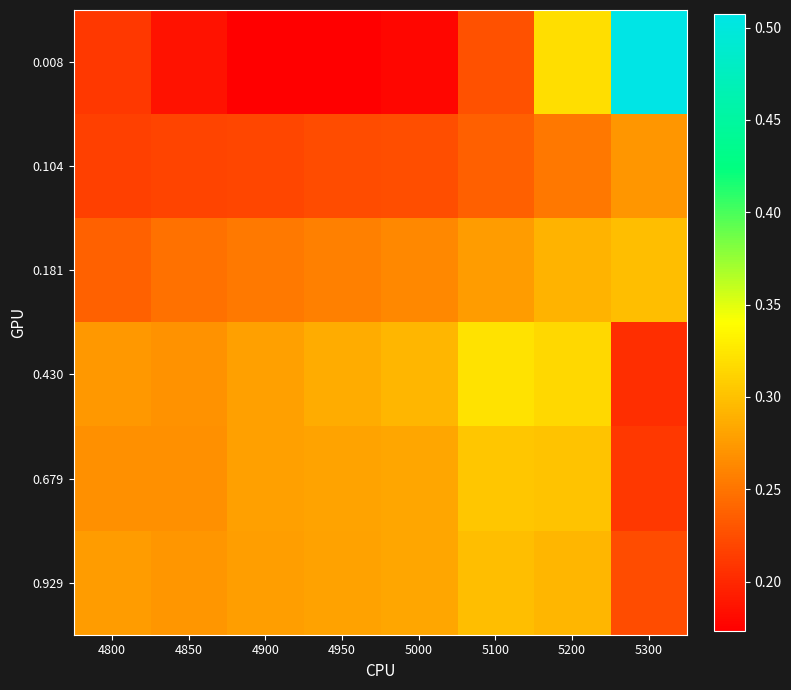

Reading right to left, extract all data points from this chart.

0.008: 5300=0.5	5200=0.3	5100=0.2	5000=0.2	4950=0.2	4900=0.2	4850=0.2	4800=0.2
0.104: 5300=0.3	5200=0.3	5100=0.2	5000=0.2	4950=0.2	4900=0.2	4850=0.2	4800=0.2
0.181: 5300=0.3	5200=0.3	5100=0.3	5000=0.3	4950=0.3	4900=0.3	4850=0.2	4800=0.2
0.430: 5300=0.2	5200=0.3	5100=0.3	5000=0.3	4950=0.3	4900=0.3	4850=0.3	4800=0.3
0.679: 5300=0.2	5200=0.3	5100=0.3	5000=0.3	4950=0.3	4900=0.3	4850=0.3	4800=0.3
0.929: 5300=0.2	5200=0.3	5100=0.3	5000=0.3	4950=0.3	4900=0.3	4850=0.3	4800=0.3